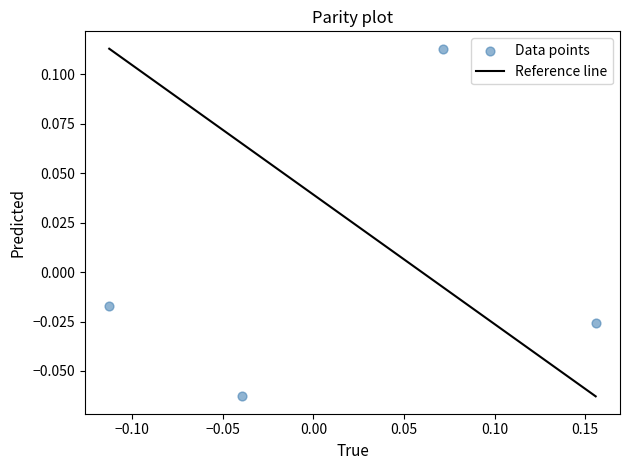

What is the range of X values (max minus min)?

0.3